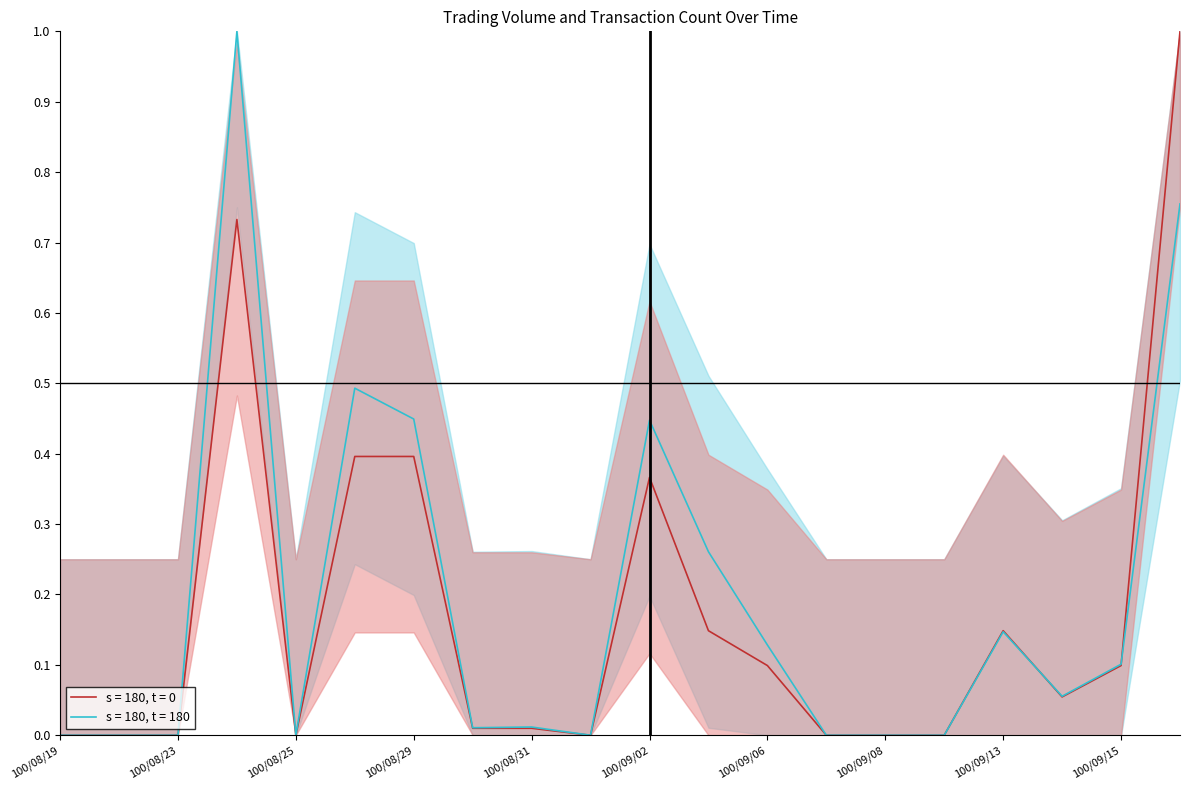

Between 100/09/05 and 100/08/22, which is larger?

100/09/05